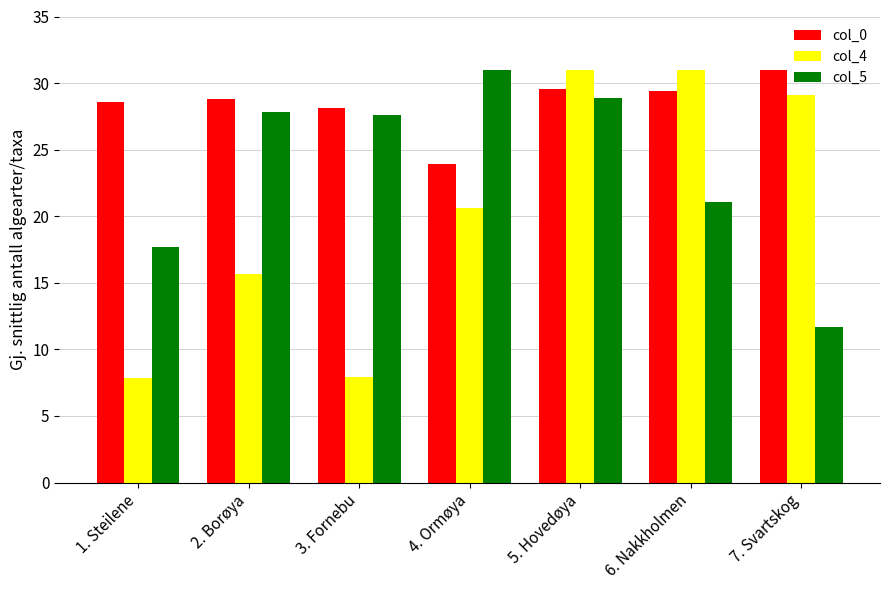

Which series changed the most between 3. Fornebu and 5. Hovedøya?

col_4